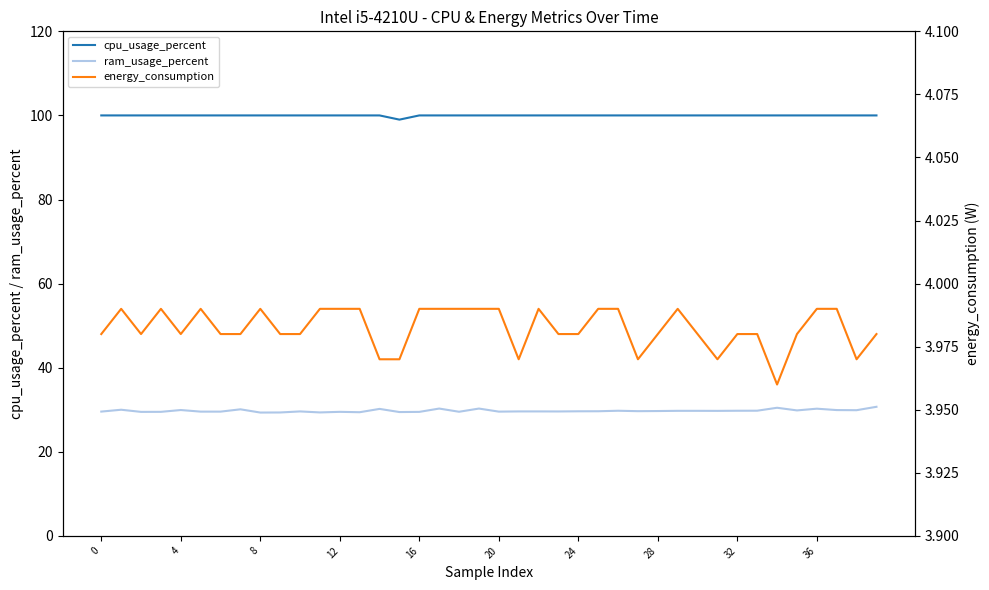

What is the lowest value of the cpu_usage_percent series?

99.0